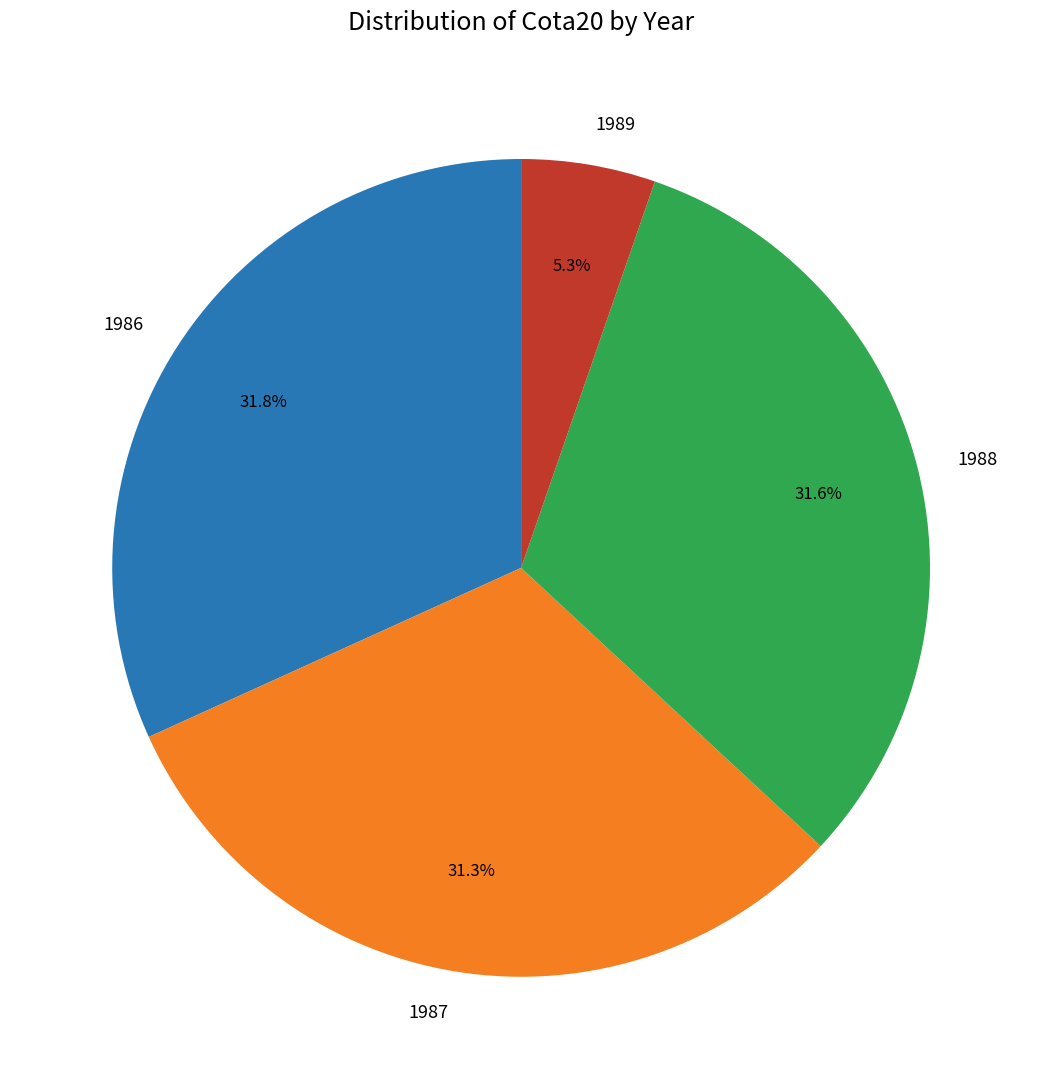

Is there a majority slice in this chart?

No